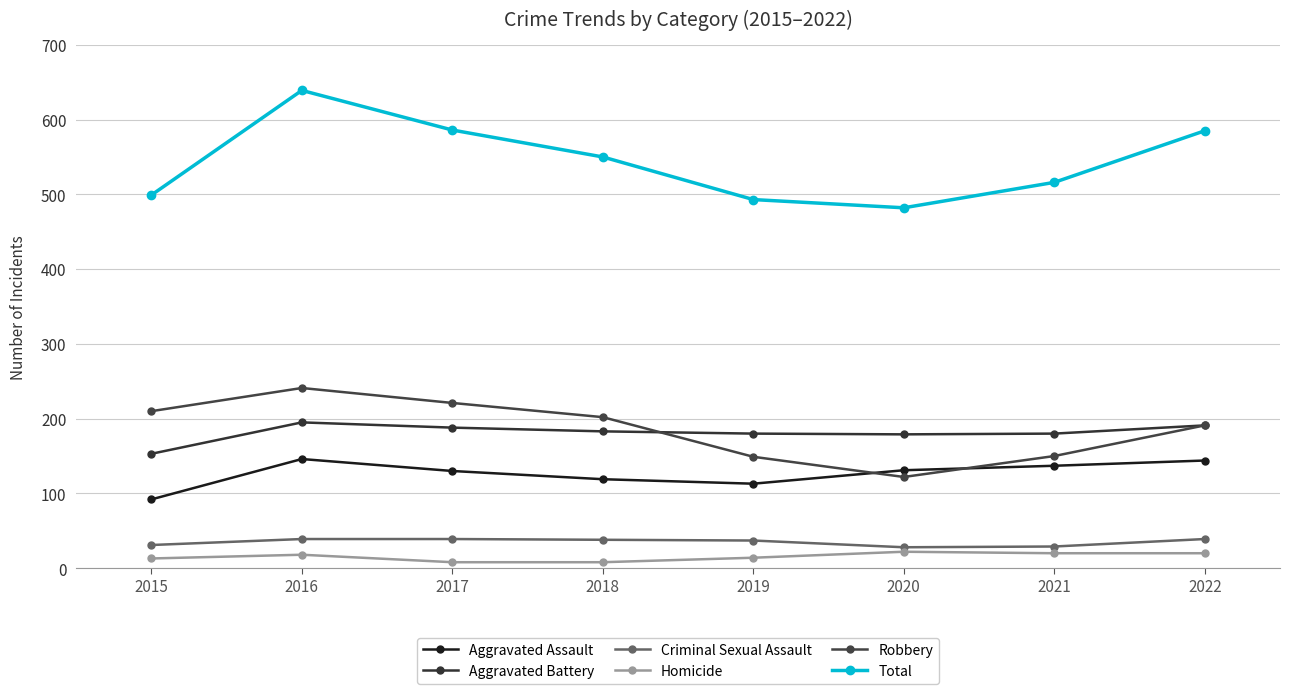

How many data points does each series have?

8